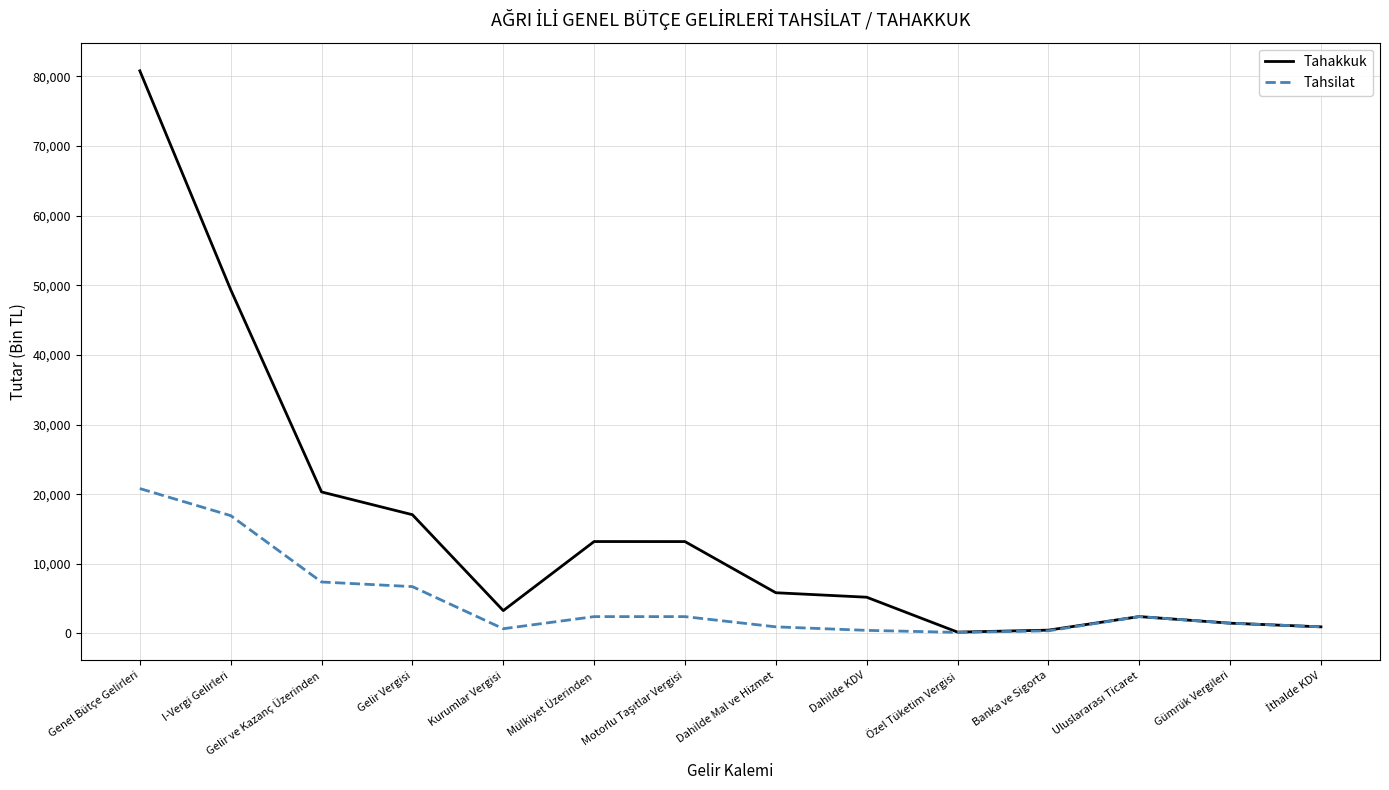

The Tahsilat series shows 27075 at Genel Bütçe Gelirleri. True or false?

False